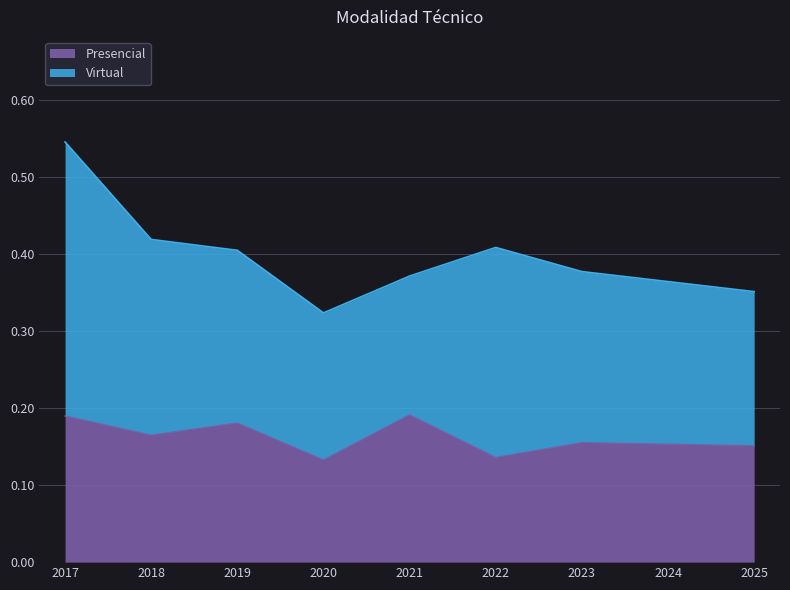

What is the value of the 1st point from the left?

0.2